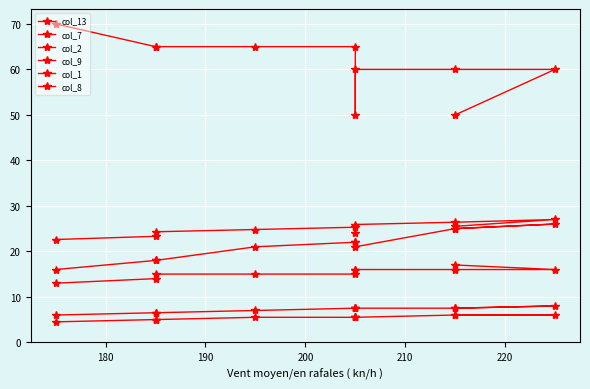

Which has a higher value, 190 or 200?

200